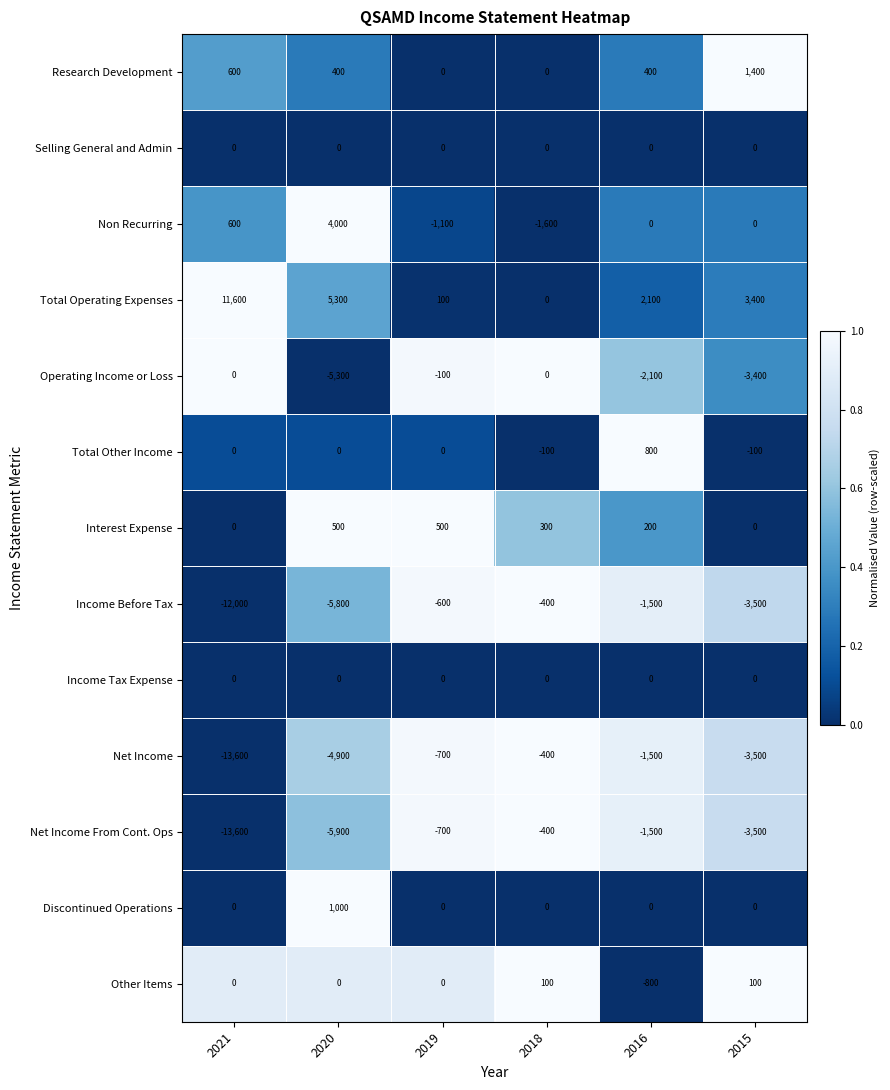

What is the total value across all series at 2021?

-26400